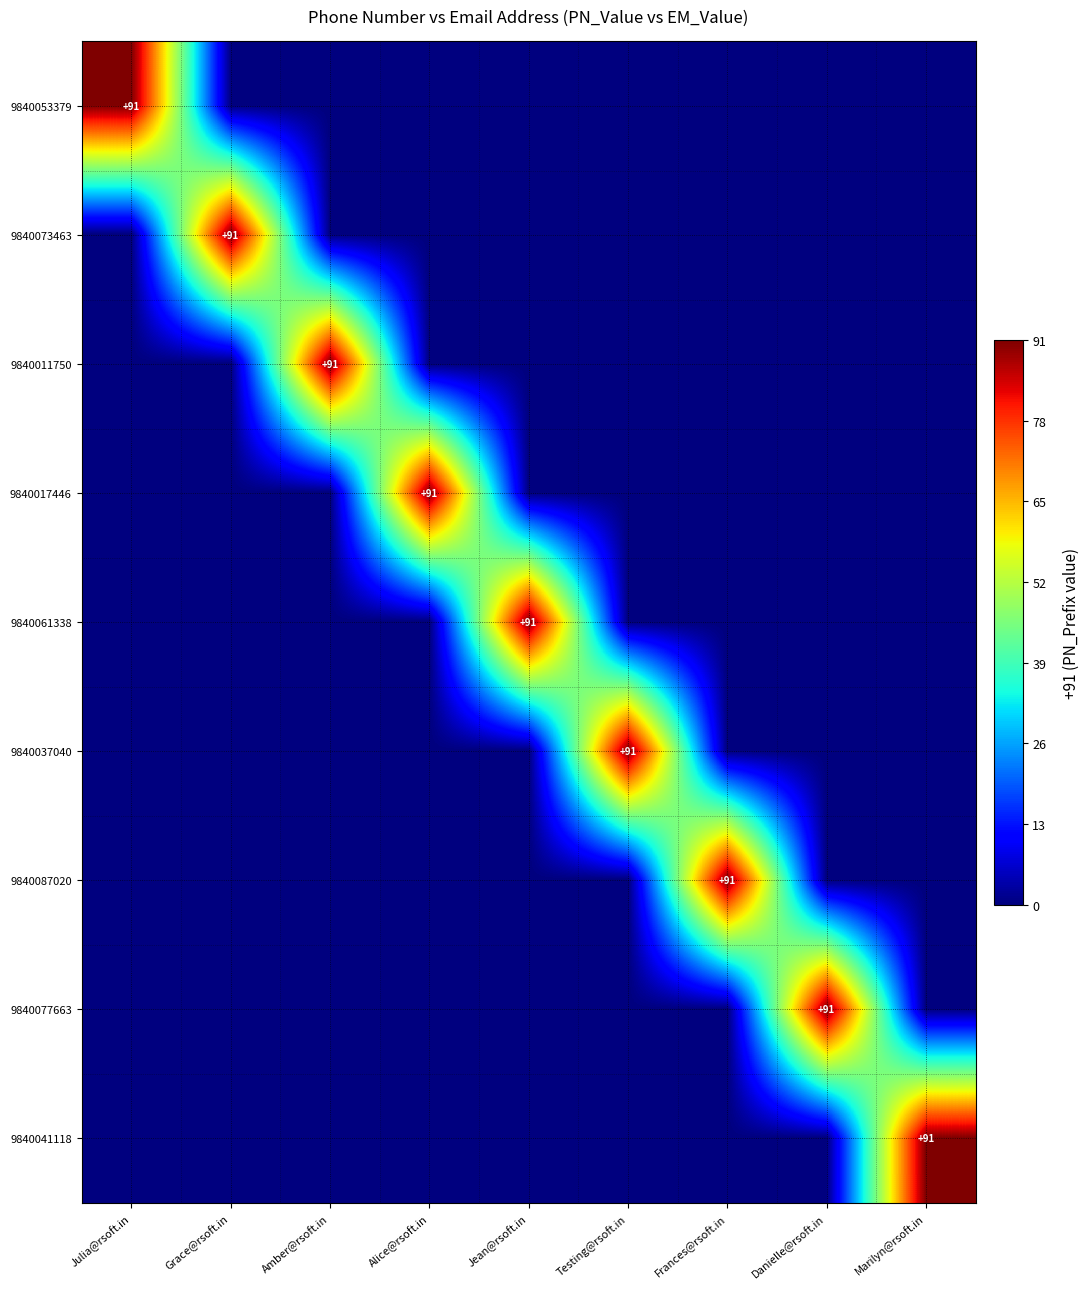

At which category does the chart reach its peak across all series?

Julia@rsoft.in